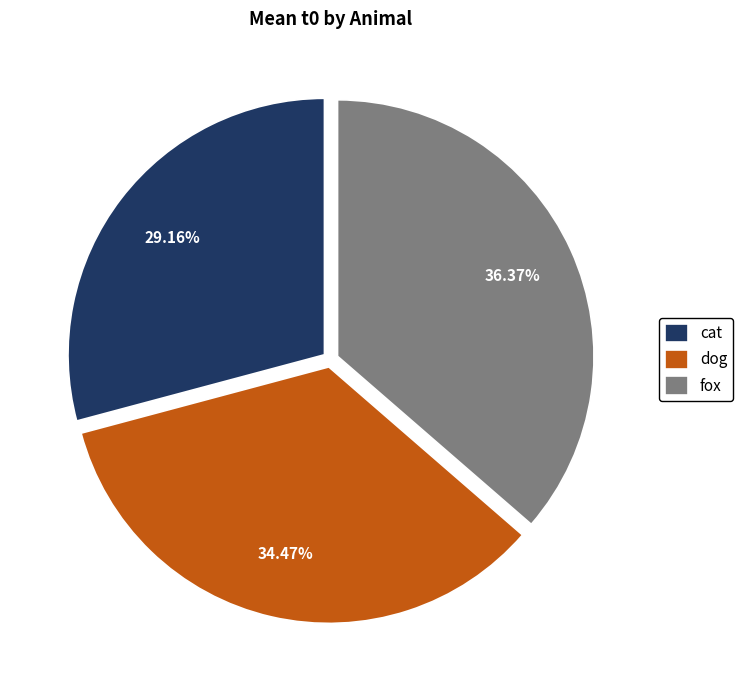

How many segments does this pie chart have?

3